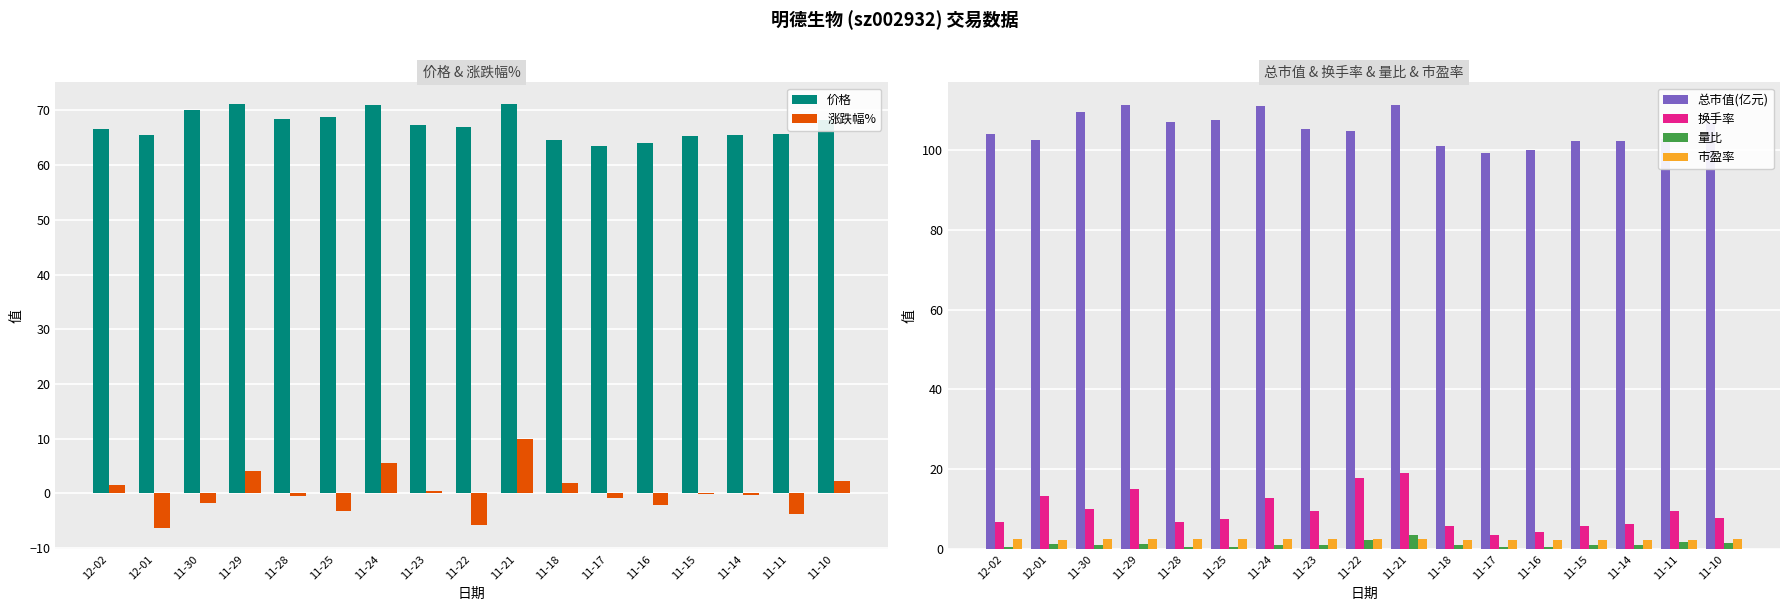

How many negative values does the 涨跌幅% series have?

10